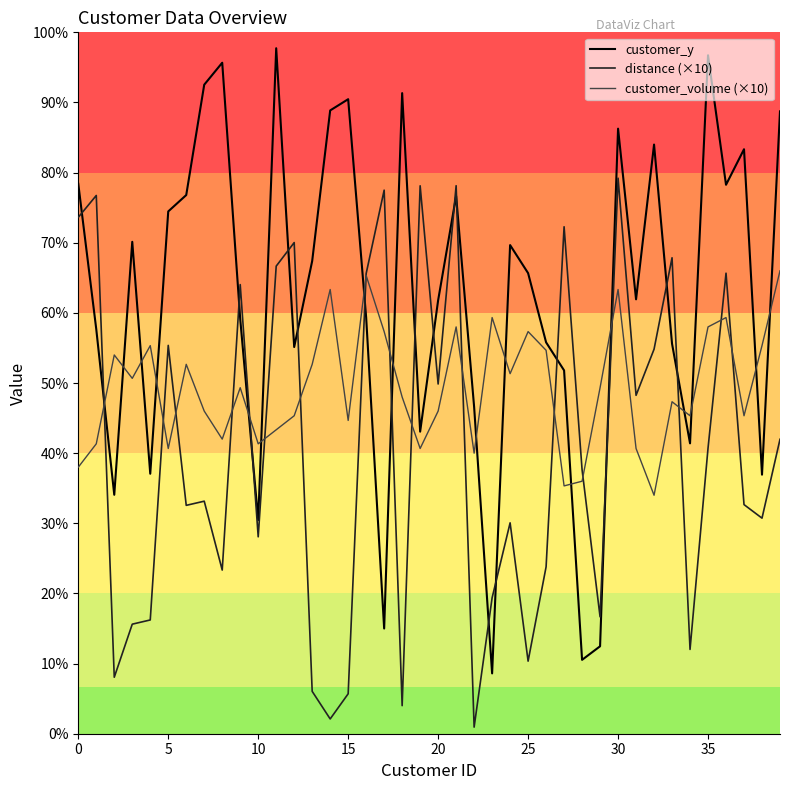

After their last crossing, which series has the higher values: customer_volume (×10) or customer_y?

customer_y